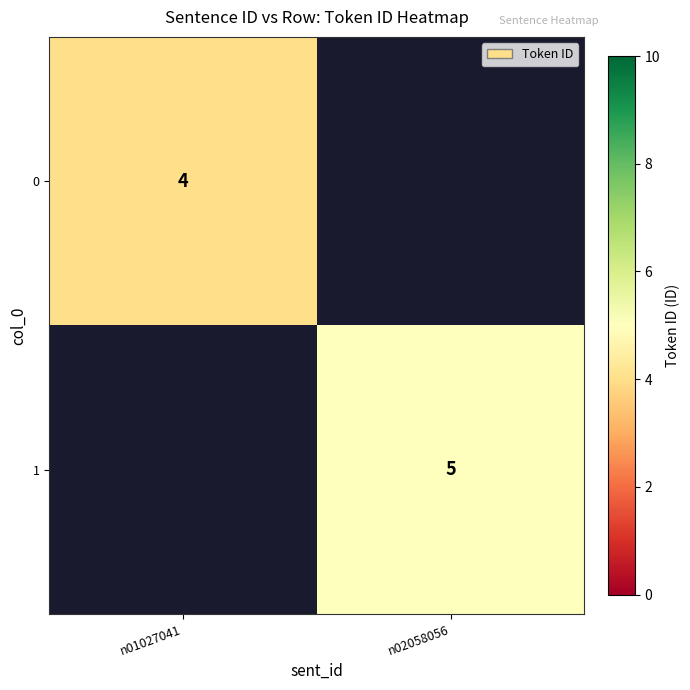

True or false: 0 has a value of 4 at n01027041.

True